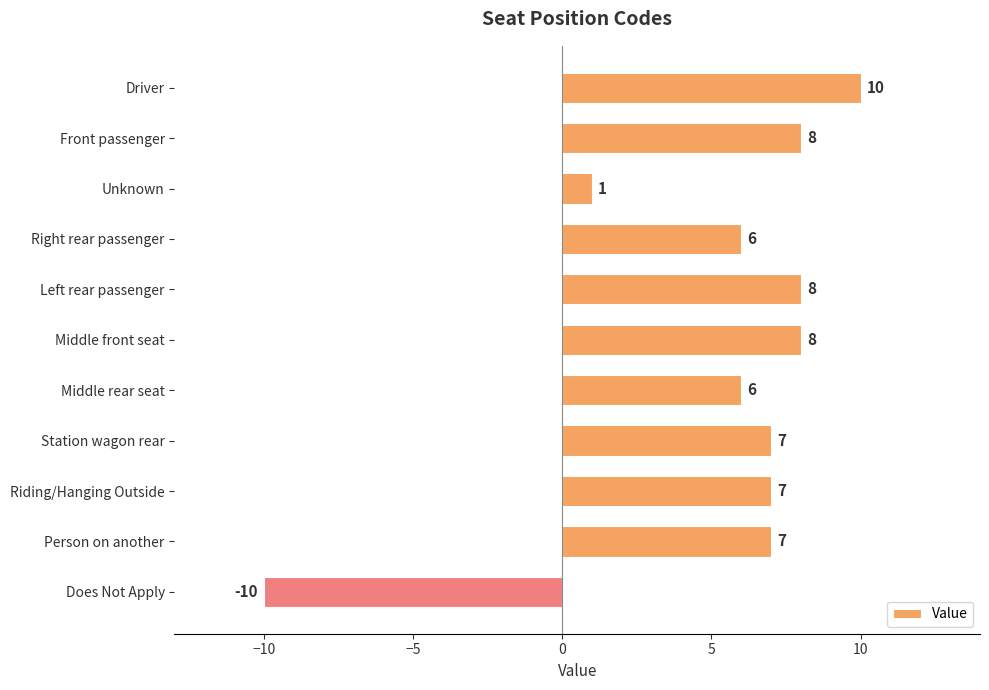

At which label is the value closest to 0?

Unknown